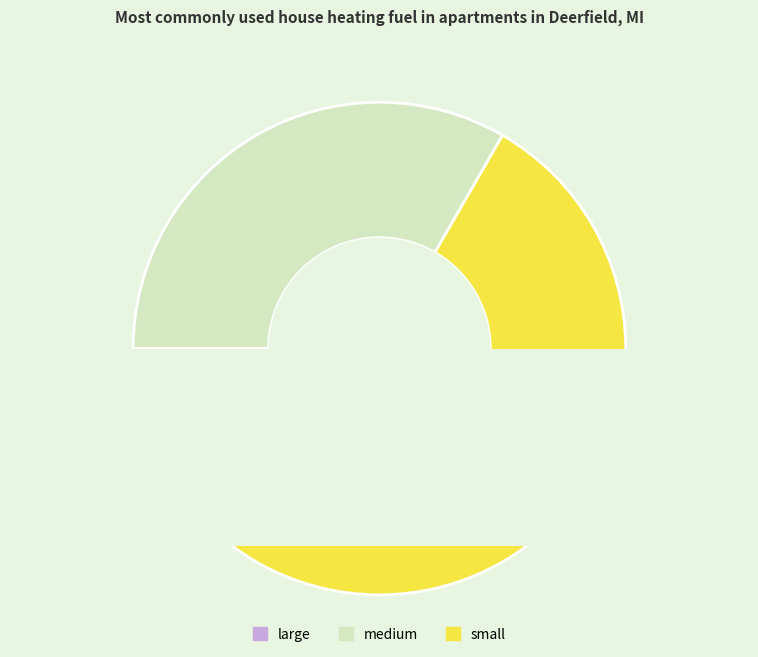

To the nearest percent, what is the difference between the largest and smallest slice percentages?

67%